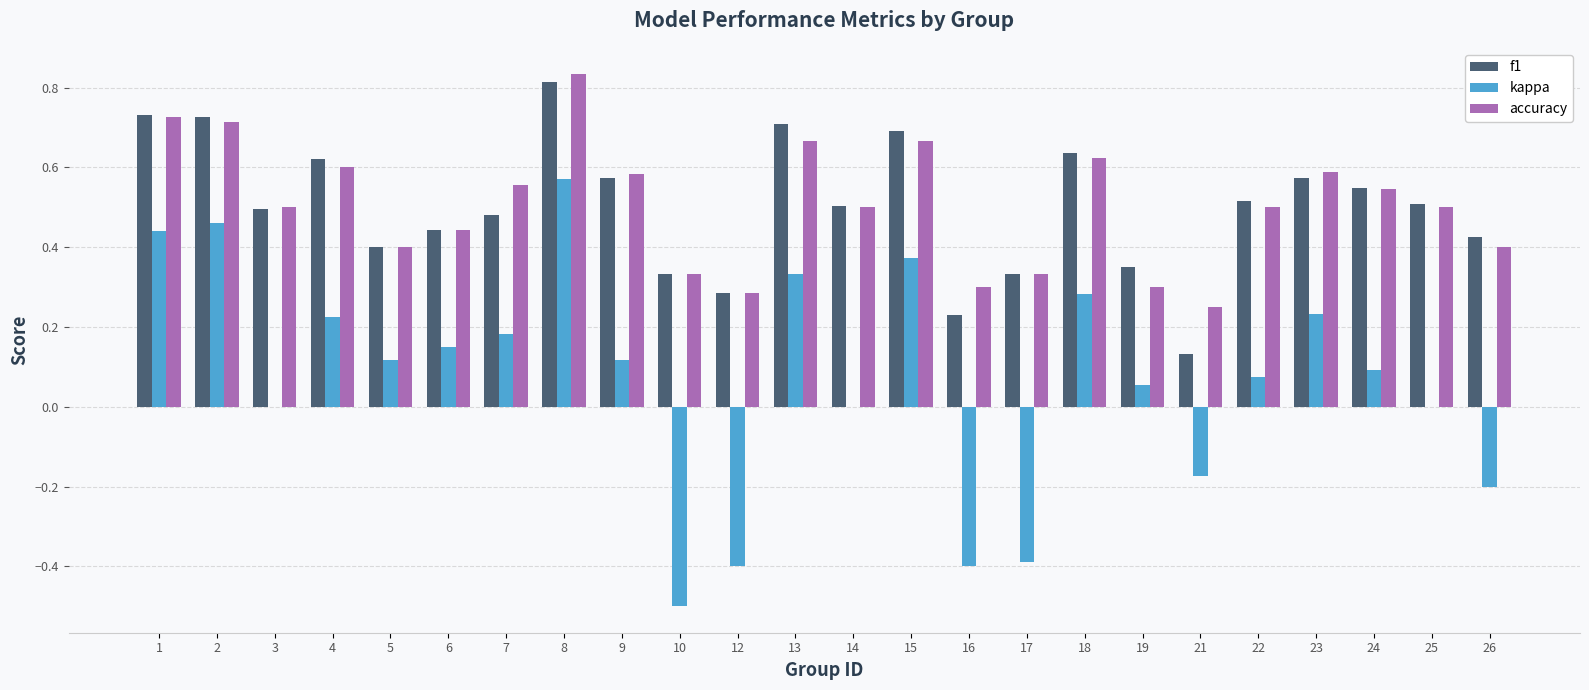

The value of f1 at 14 is 0.5. True or false?

True